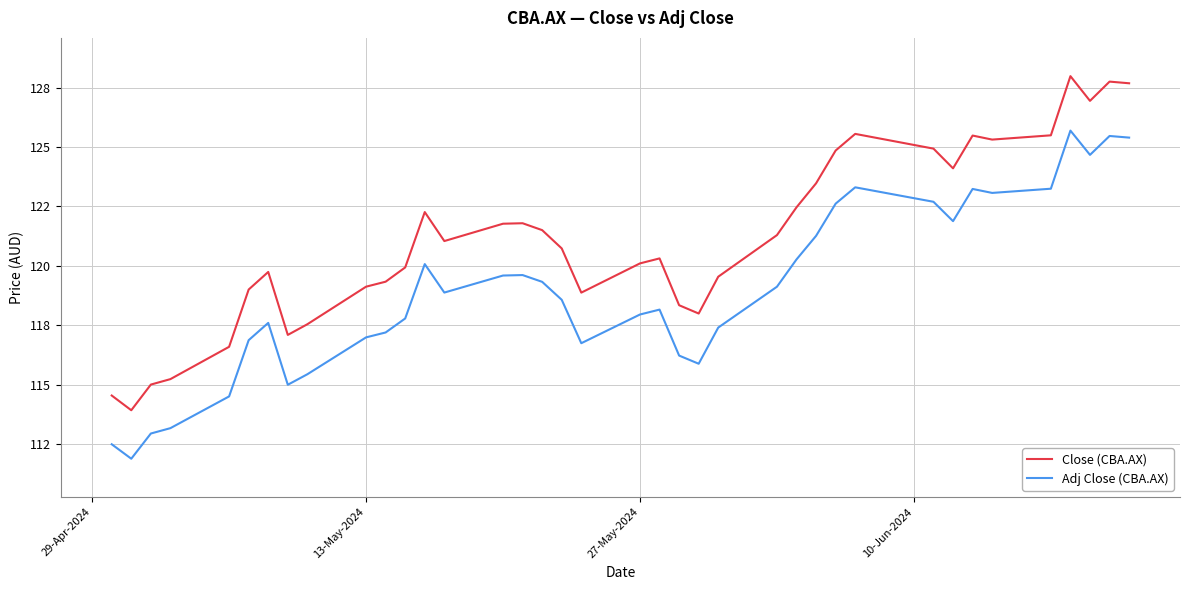

Does the chart have visible grid lines?

Yes